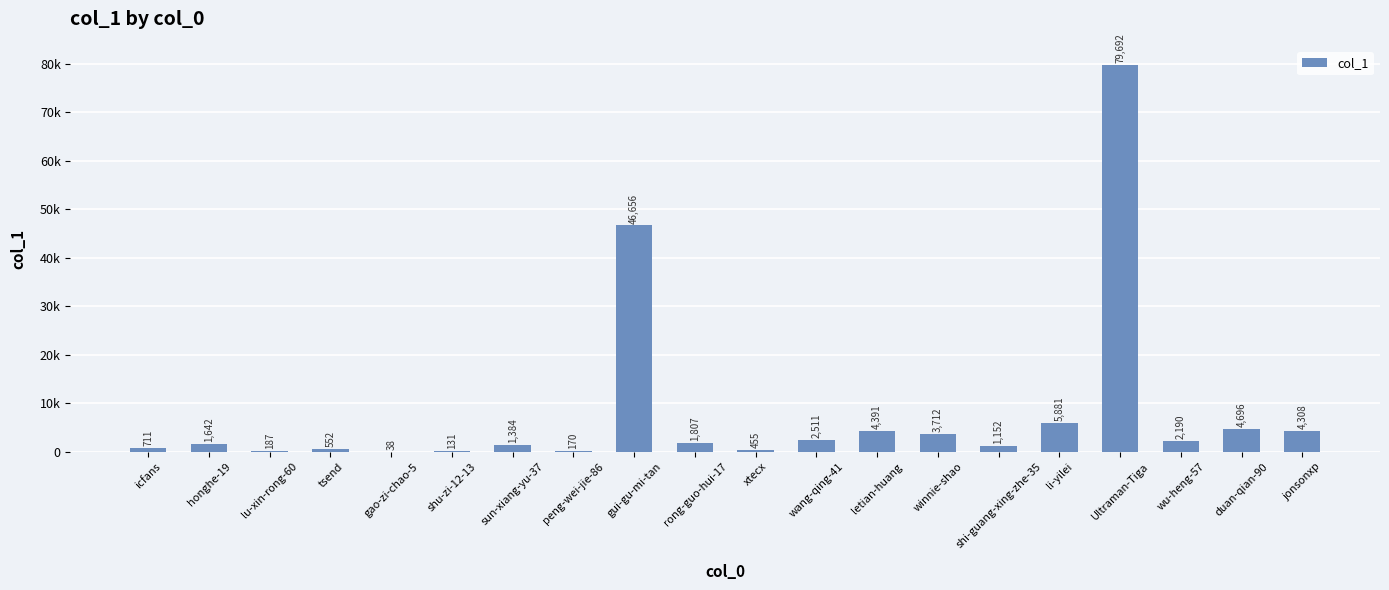

Are the bars horizontal?

No